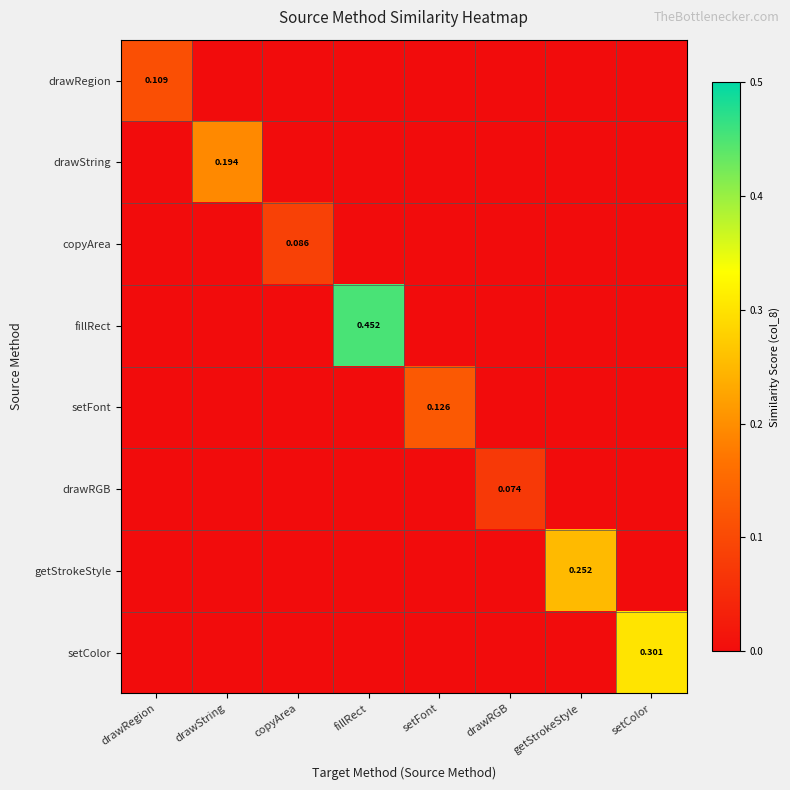

At which label does fillRect reach its minimum?

drawRegion